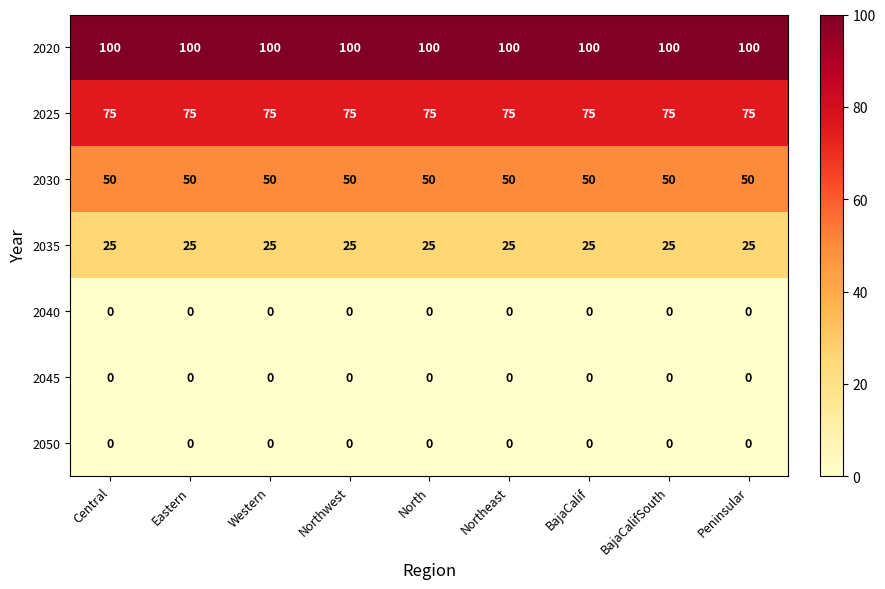

The 2020 series shows 100 at Northeast. True or false?

True